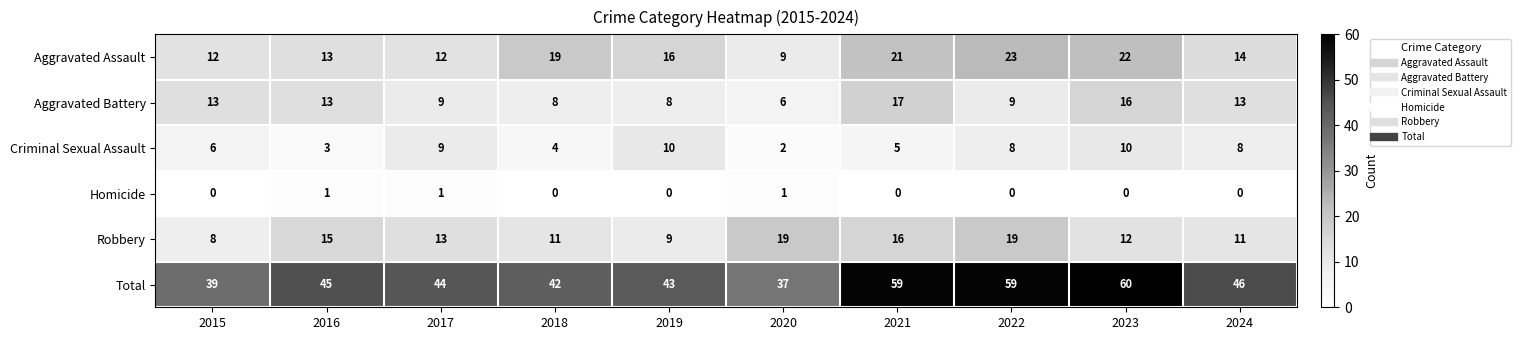

Rank the series at 2018 from highest to lowest value.

Total, Aggravated Assault, Robbery, Aggravated Battery, Criminal Sexual Assault, Homicide